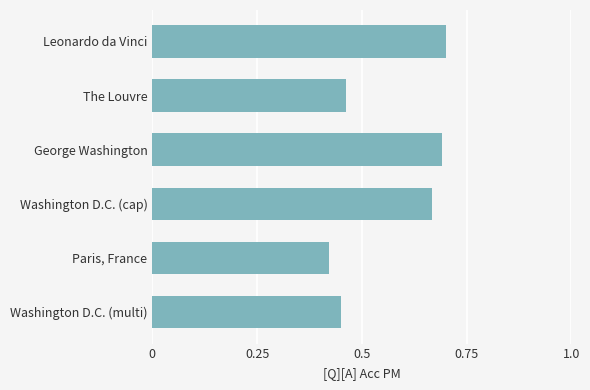

What is the average value?

0.6